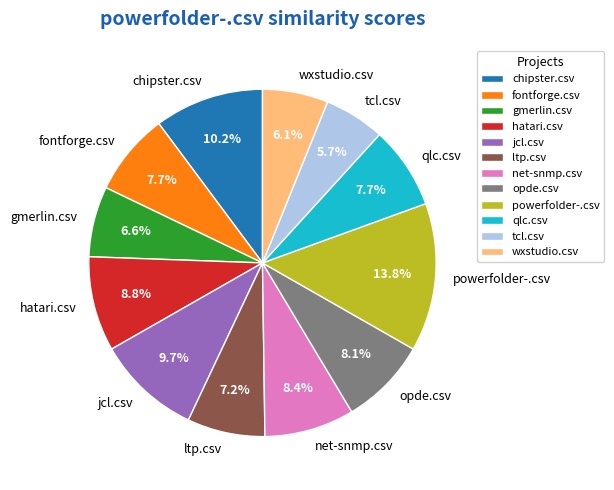

True or false: net-snmp.csv accounts for 8% of the total.

True